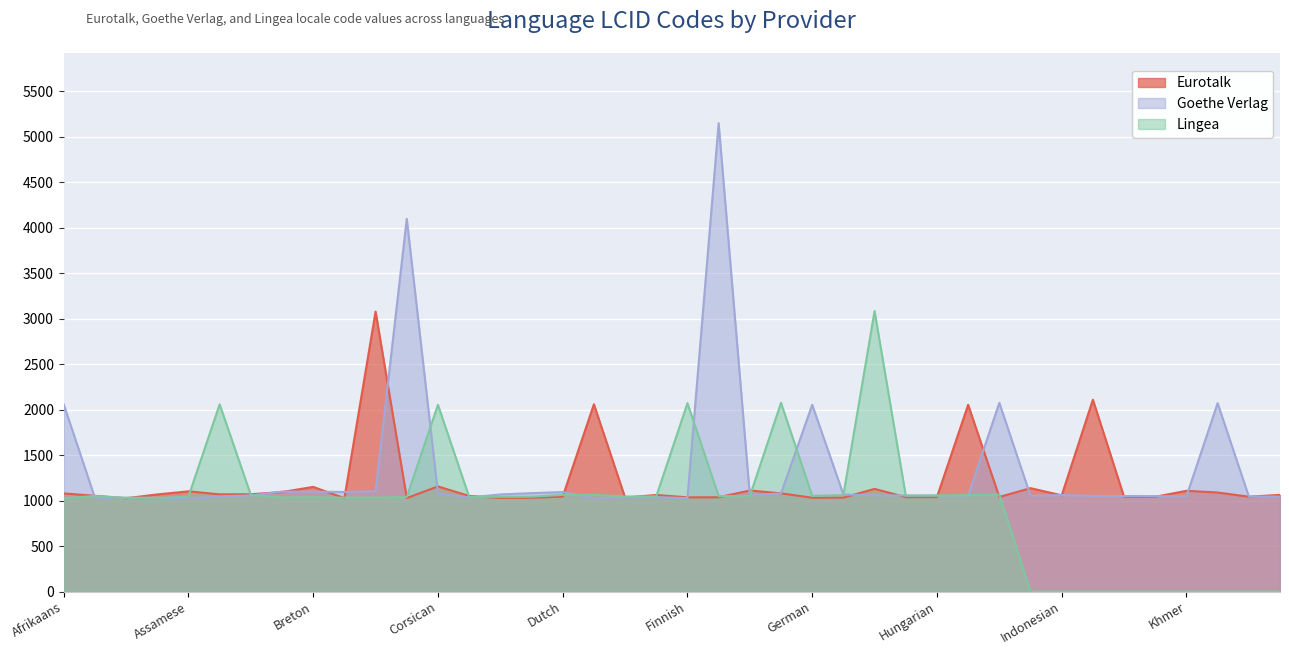

What is the label of the 18th point from the left?

English